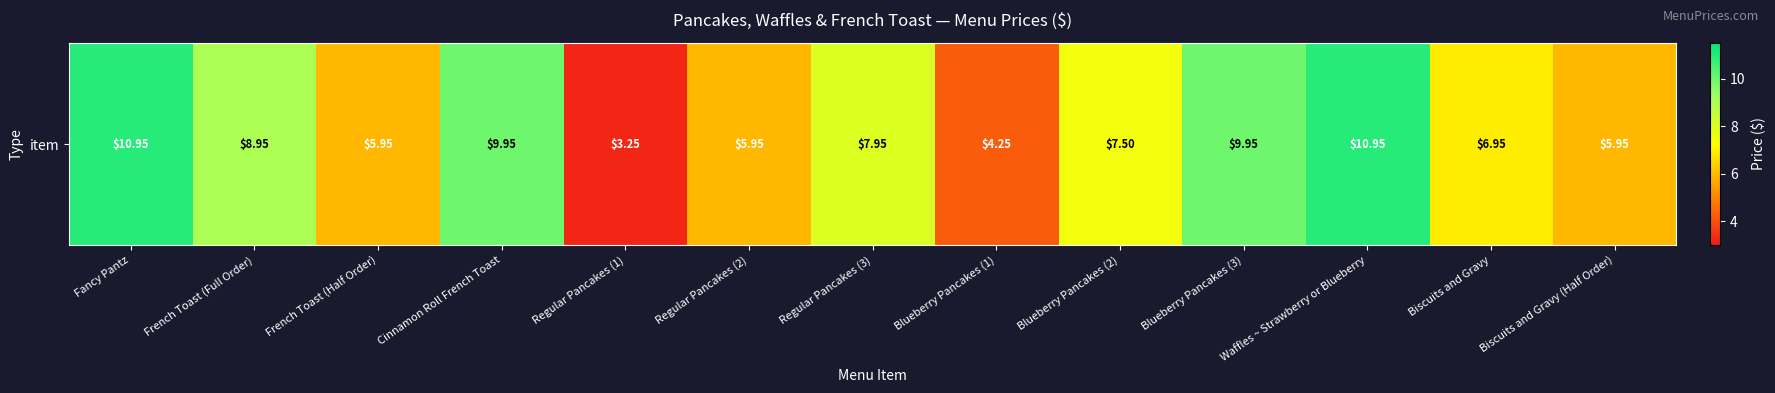

What is the change in value from Regular Pancakes (2) to Blueberry Pancakes (1)?

-1.7